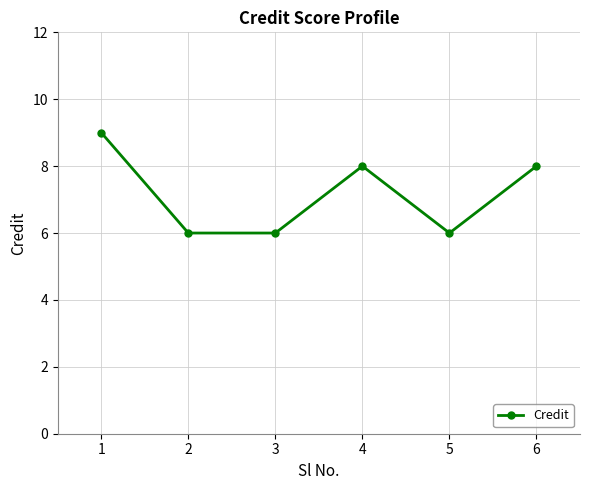

At which category does the chart reach its peak across all series?

1